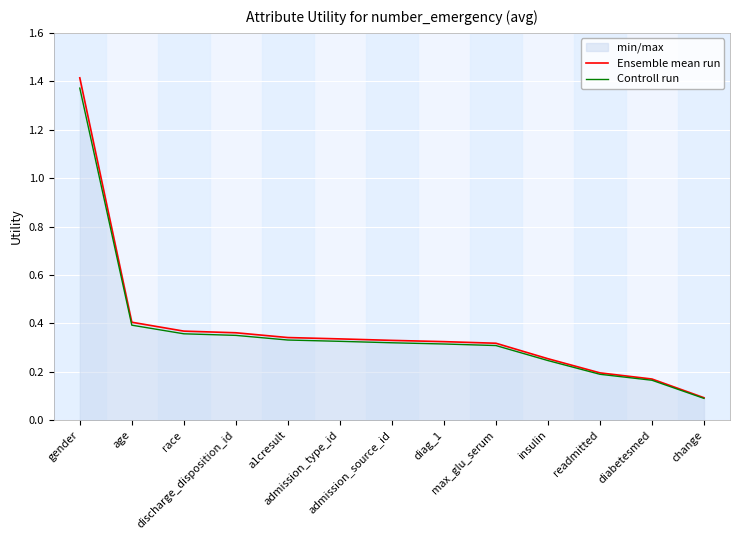

Read the Ensemble mean run value at age.

0.4